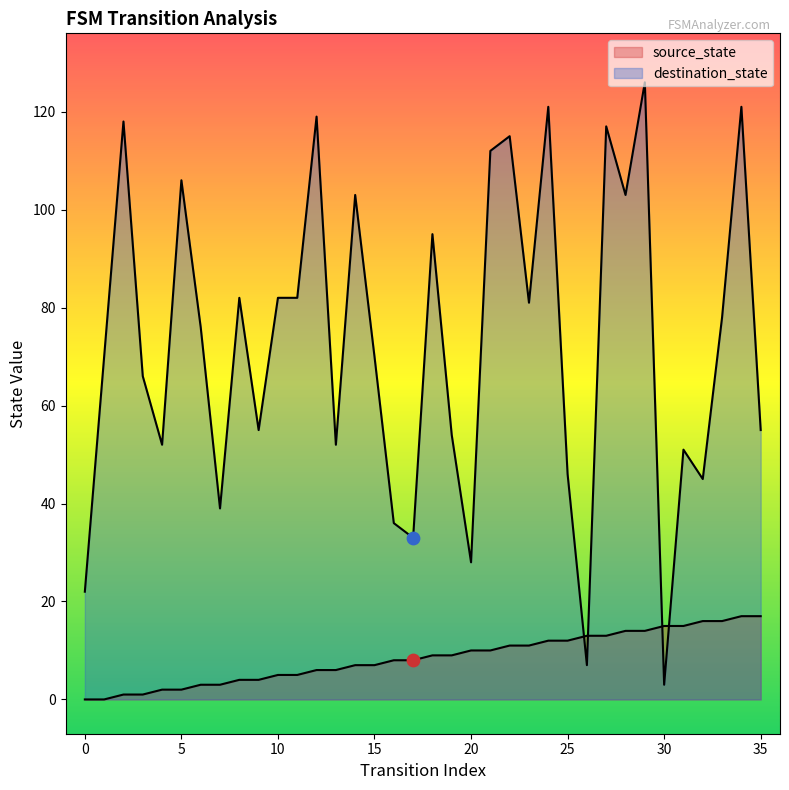

What is the total value across all series at 18?

104